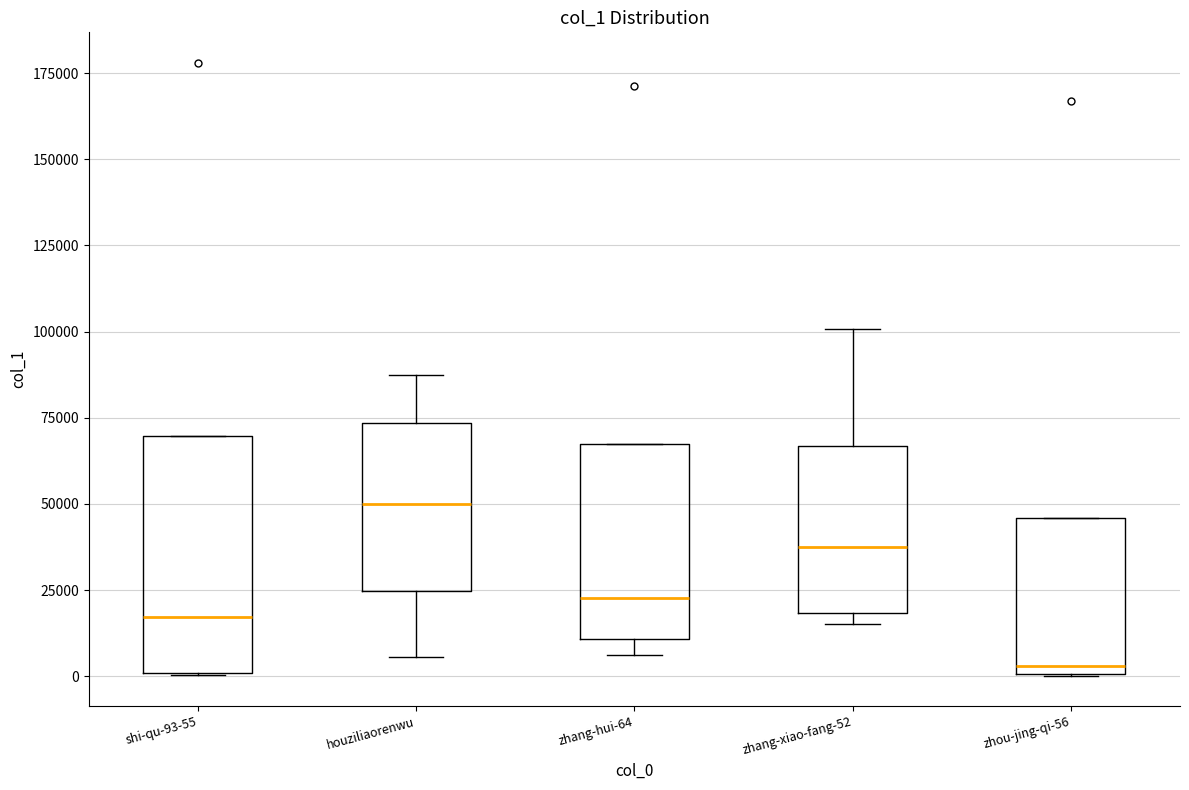

Where is the lower edge of the box for zhou-jing-qi-56 on the y-axis? The values are not printed on the chart, so give them approximately, as read against the axis.

0